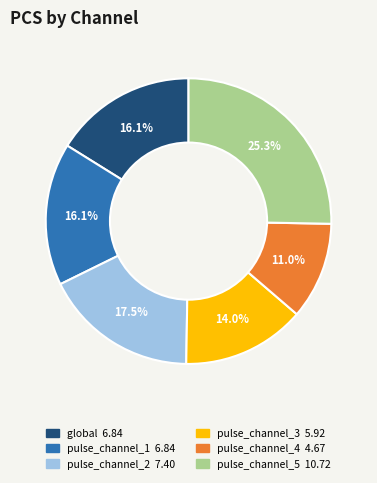

Combined, do global and pulse_channel_2 account for over 50%?

No